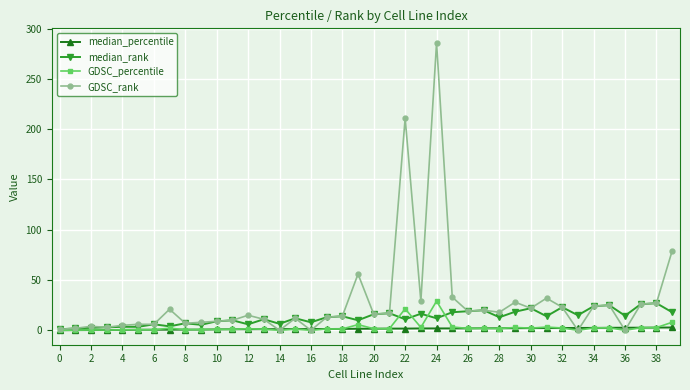

Which series has the widest spread of values?

GDSC_rank